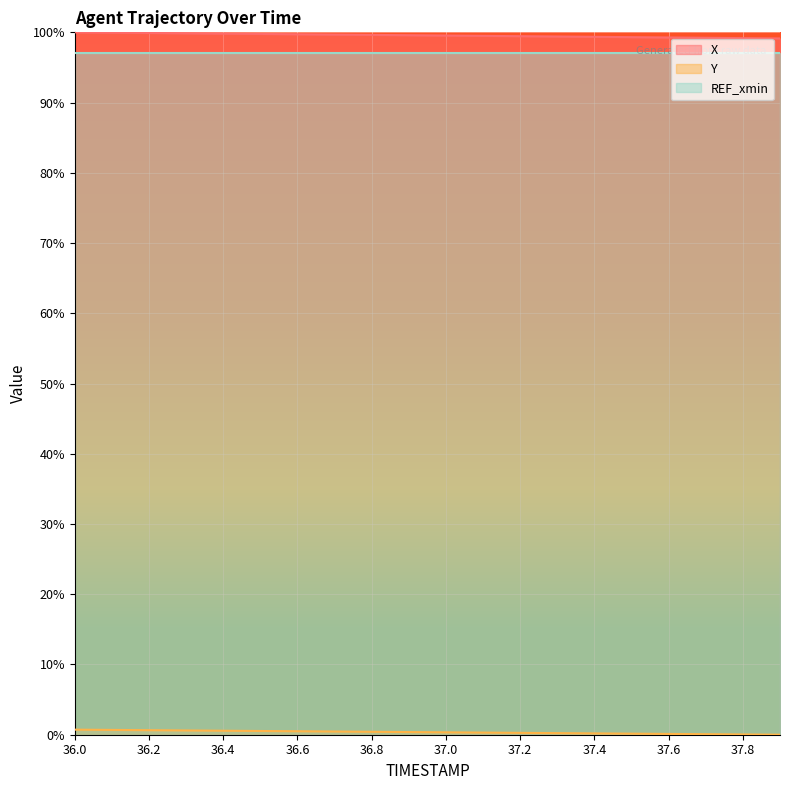

Is it true that X equals 132.4 at 36.8?

False